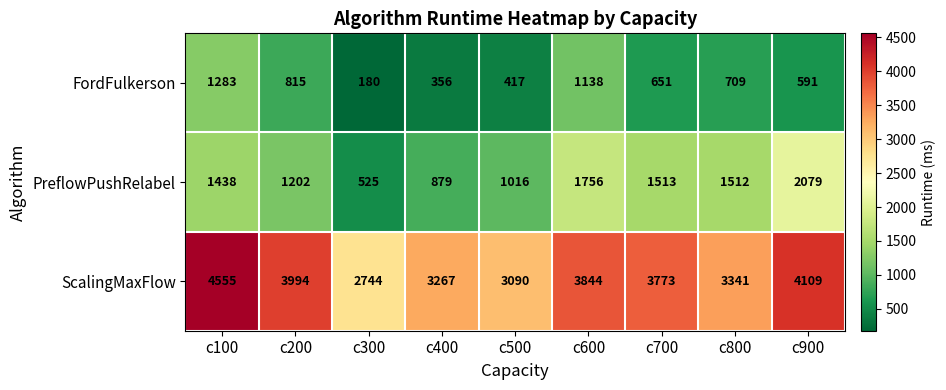

At which label does FordFulkerson first exceed 651?

c100